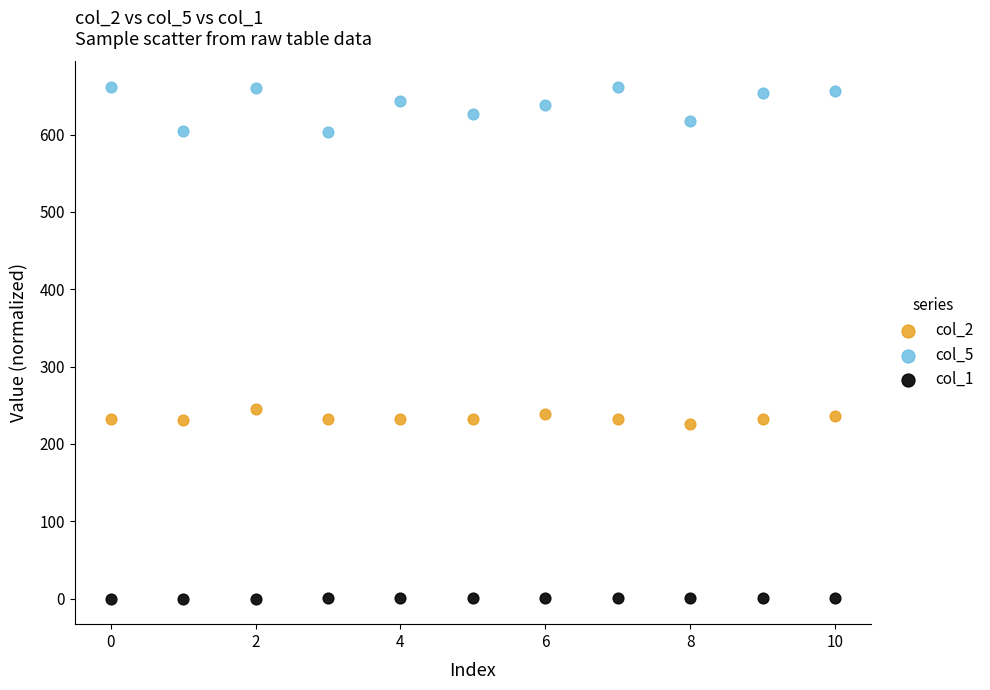

Which series has the largest Y range (max minus min)?

col_5